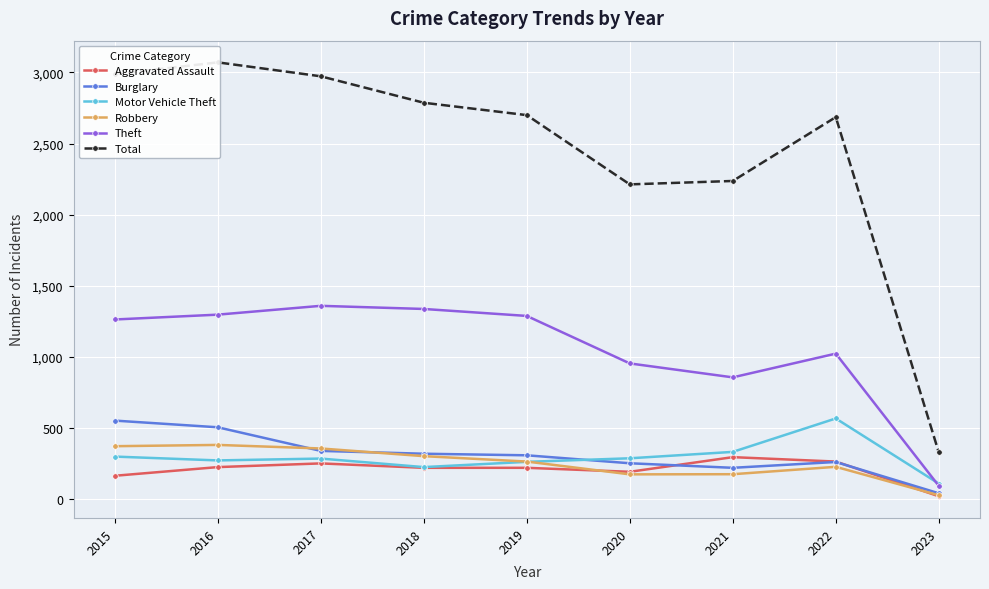

Rank the series at 2019 from highest to lowest value.

Total, Theft, Burglary, Robbery, Motor Vehicle Theft, Aggravated Assault